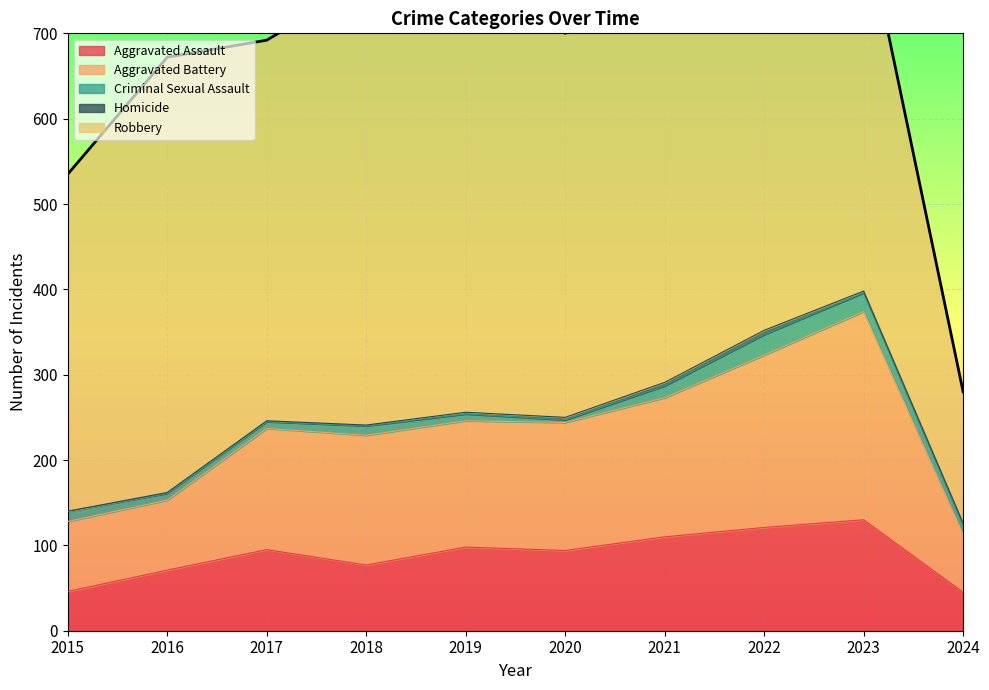

Between 2017 and 2020, which is larger?

2017